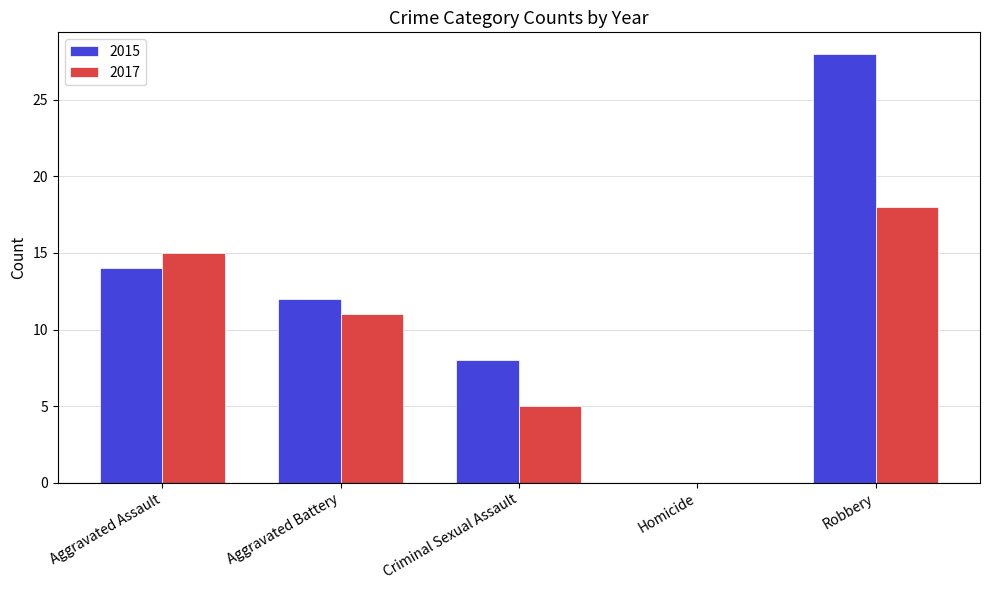

What is the maximum value for 2017?

18